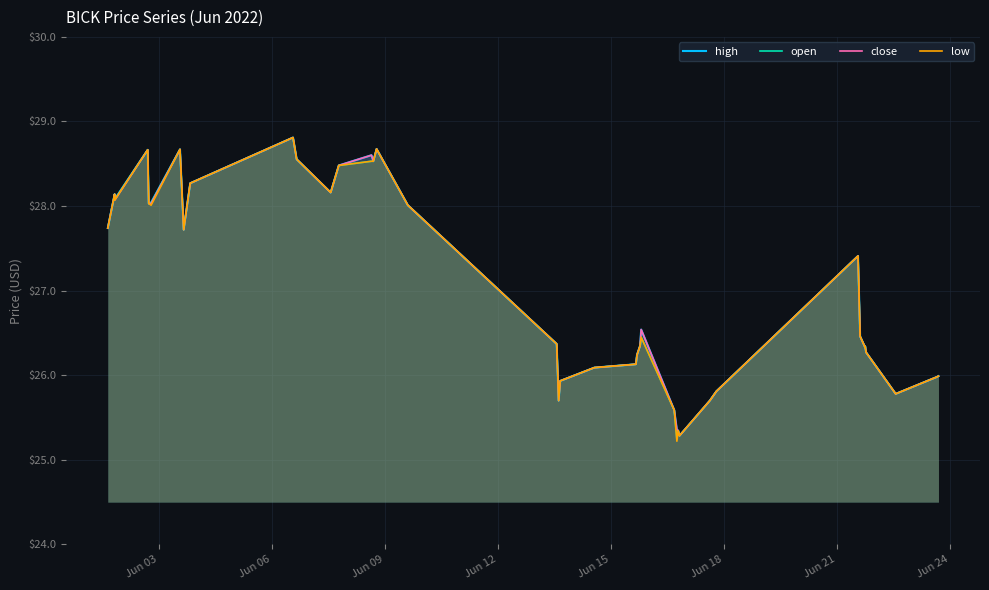

What are all the series names shown in the legend?

high, open, close, low